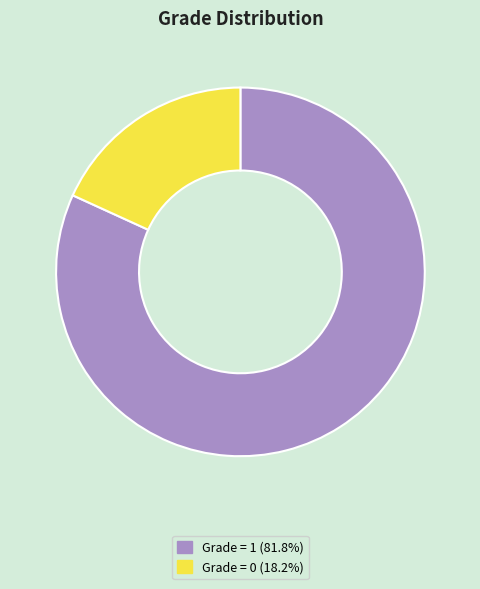

What is the ratio of the value at Grade = 1 (81.8%) to the value at Grade = 0 (18.2%)?

4.5